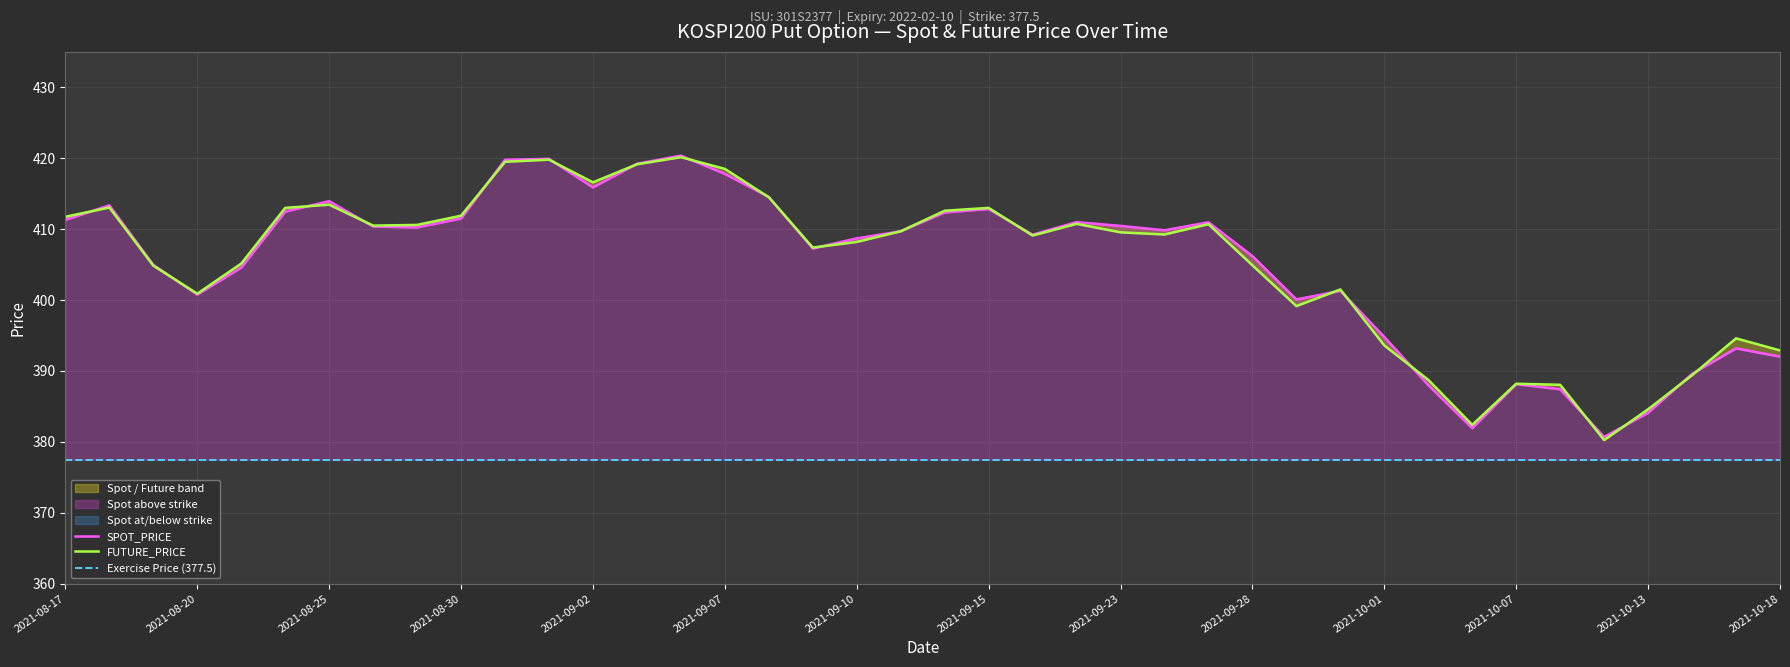

What is the lowest value of the SPOT_PRICE series?

380.7